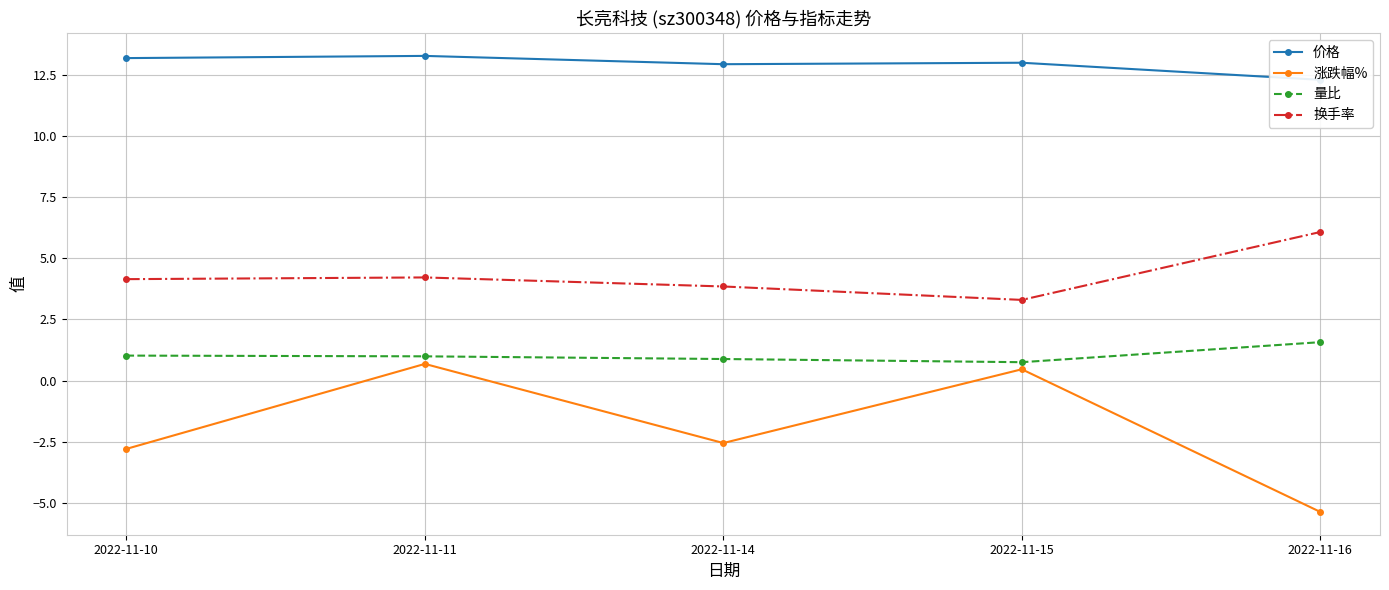

At which category does 涨跌幅% reach its first local valley?

2022-11-14